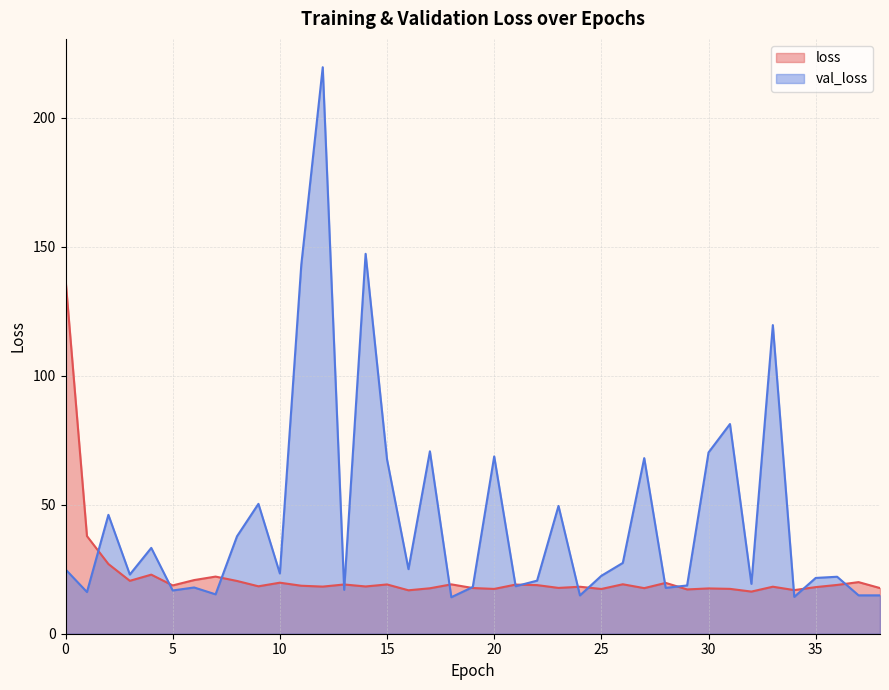

At which category is the sum across all series the highest?

12